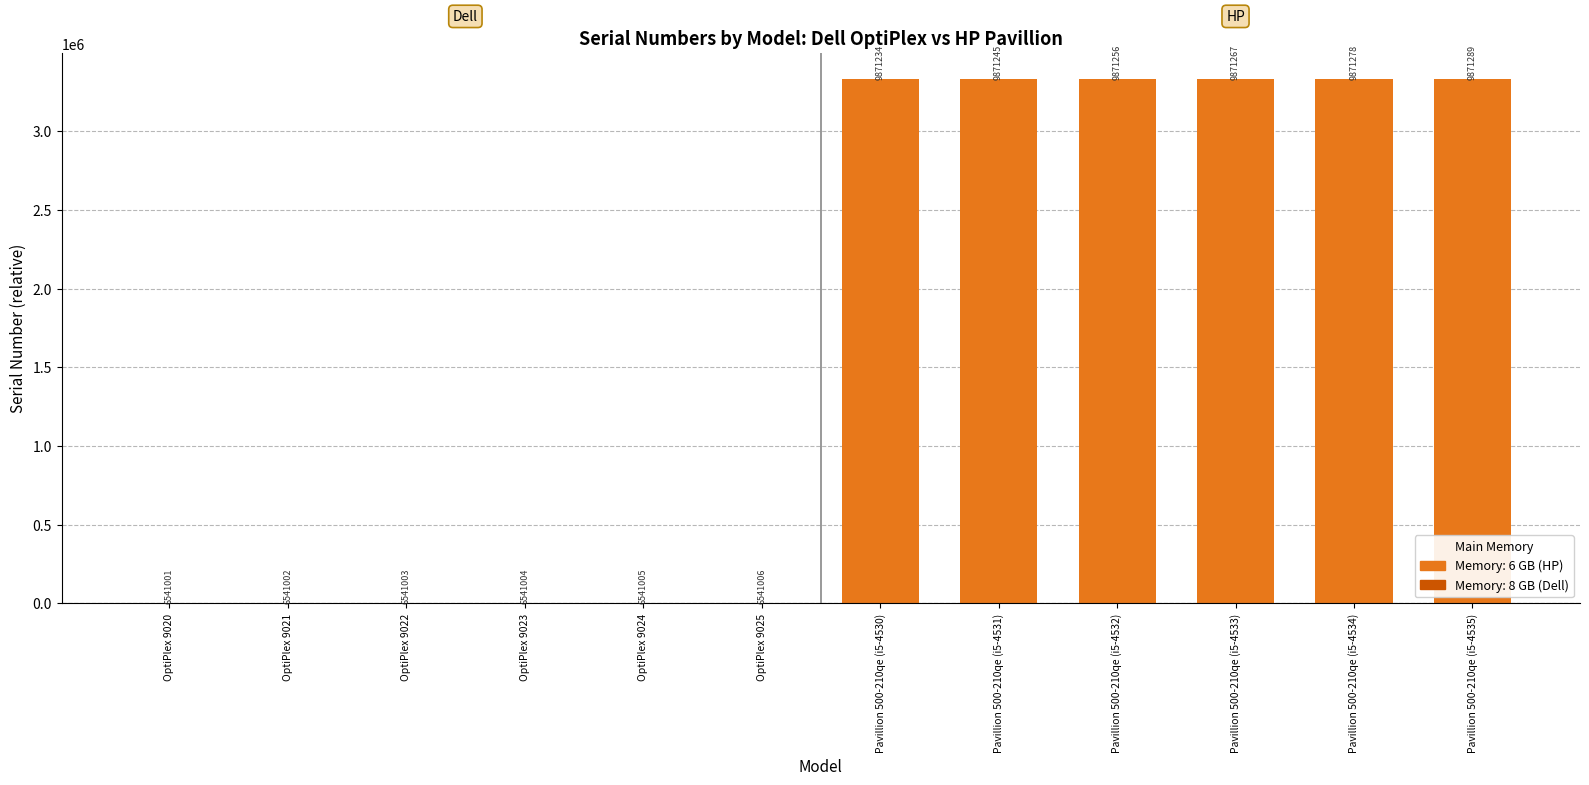

List the labels in order of value, largest first.

Pavillion 500-210qe (i5-4535), Pavillion 500-210qe (i5-4534), Pavillion 500-210qe (i5-4533), Pavillion 500-210qe (i5-4532), Pavillion 500-210qe (i5-4531), Pavillion 500-210qe (i5-4530), OptiPlex 9025, OptiPlex 9024, OptiPlex 9023, OptiPlex 9022, OptiPlex 9021, OptiPlex 9020